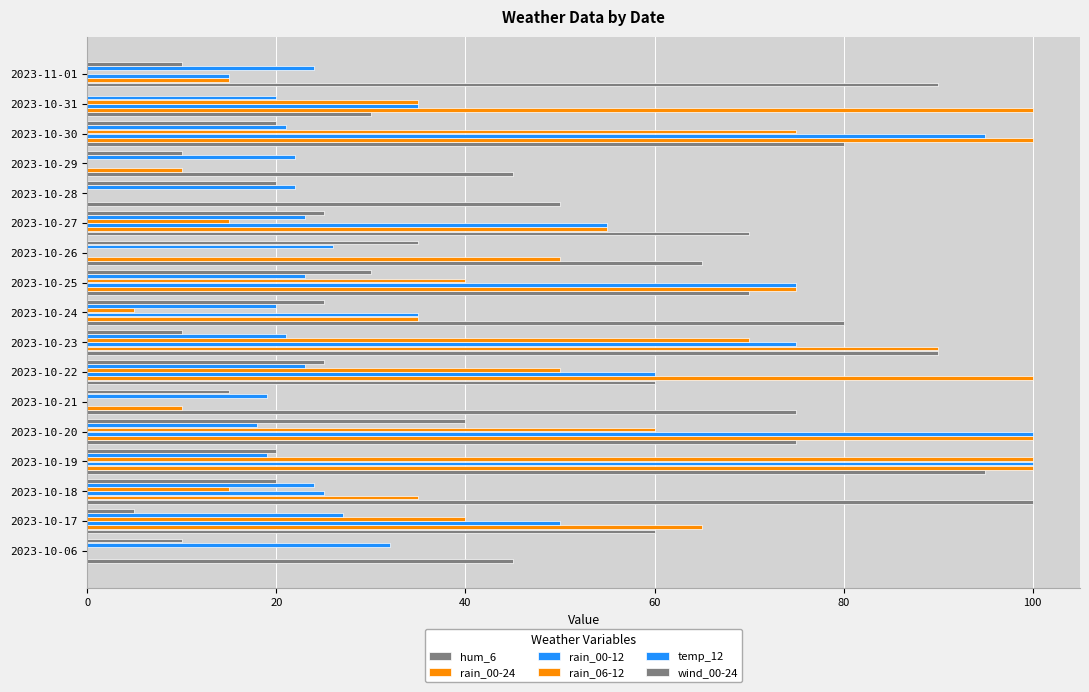

What is the difference between the maximum and minimum values in the rain_00-24 series?

100